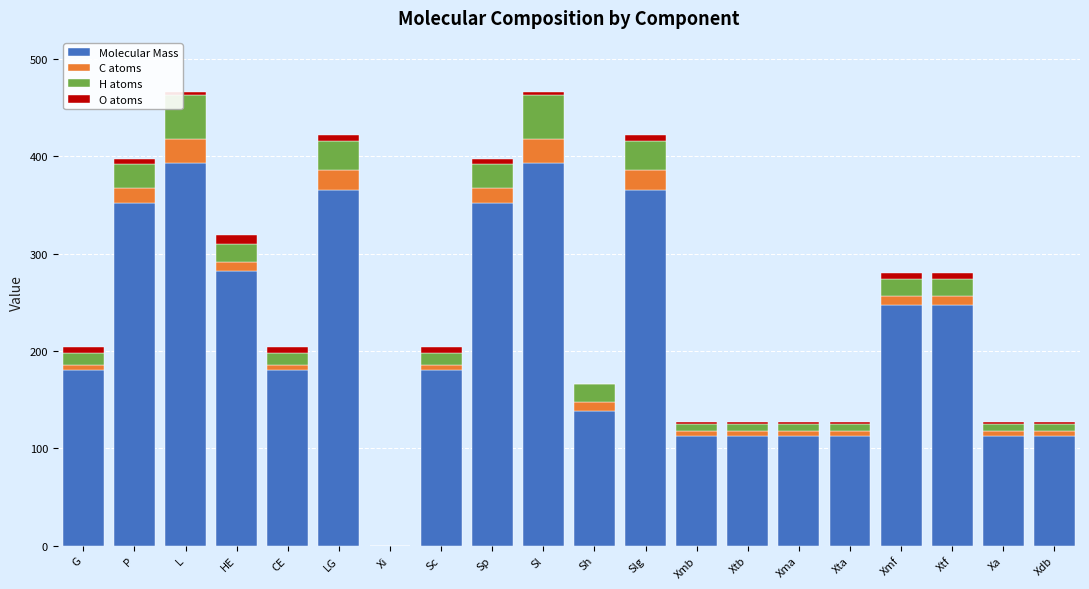

Are the bars horizontal?

No